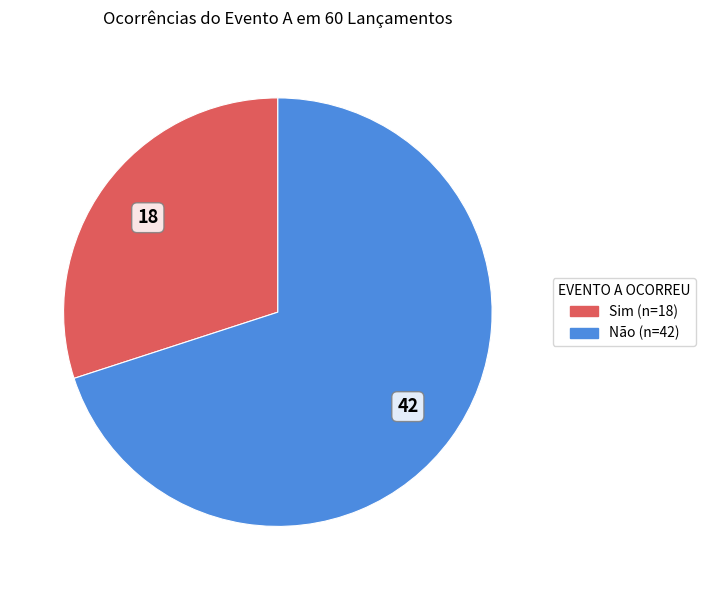

True or false: Não accounts for 70% of the total.

True